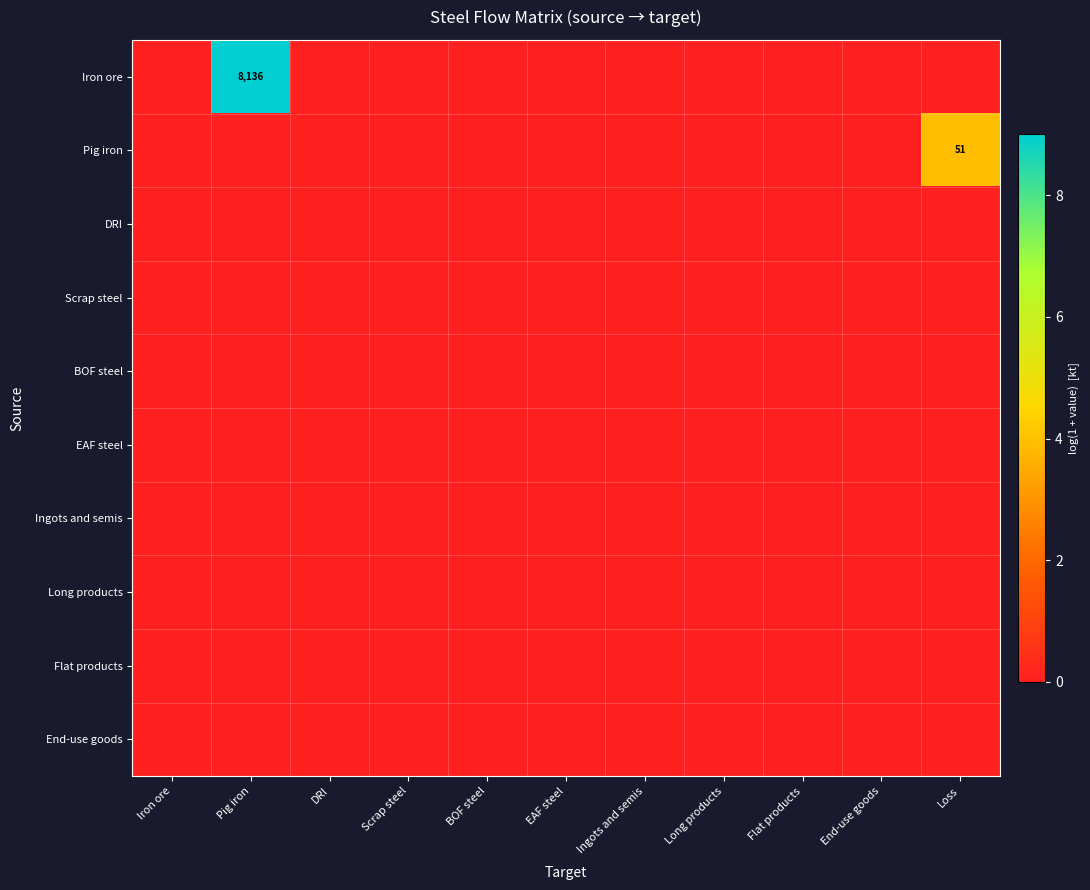

At which category does the chart reach its minimum across all series?

Iron ore